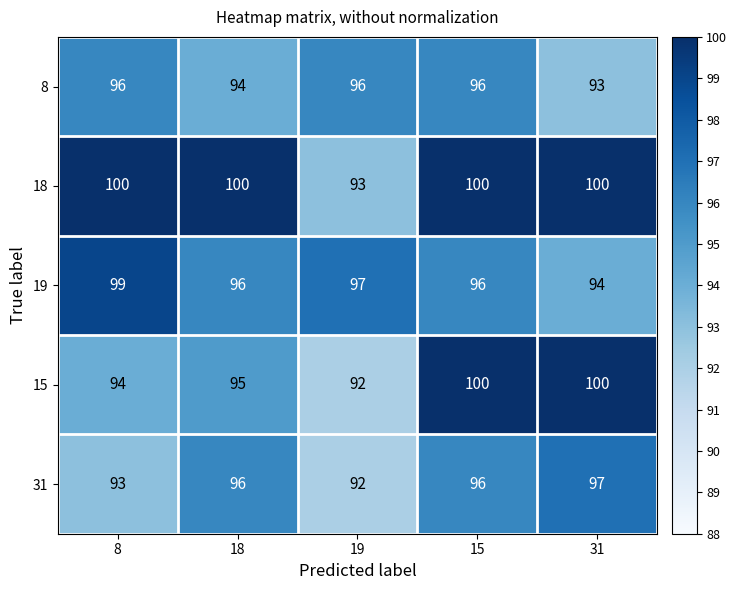

At which category is the sum across all series the highest?

15